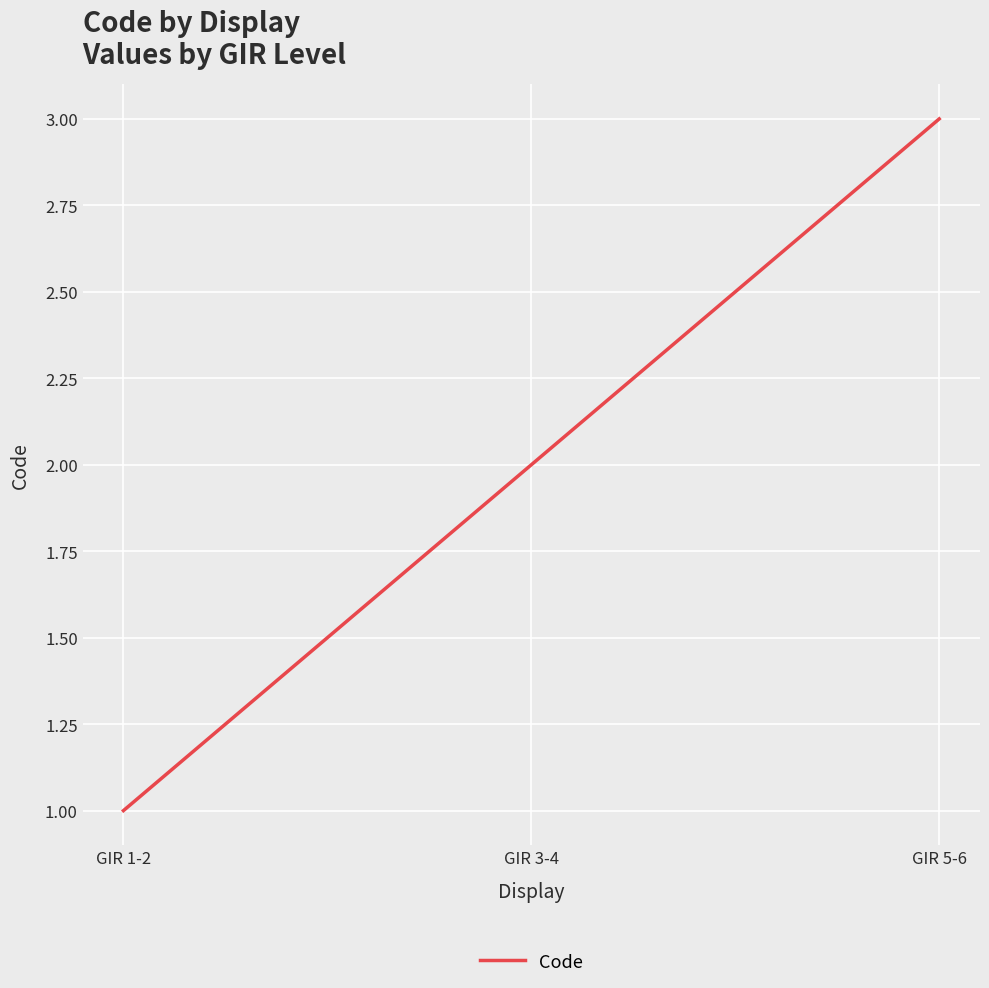

What position from the left is GIR 3-4?

2